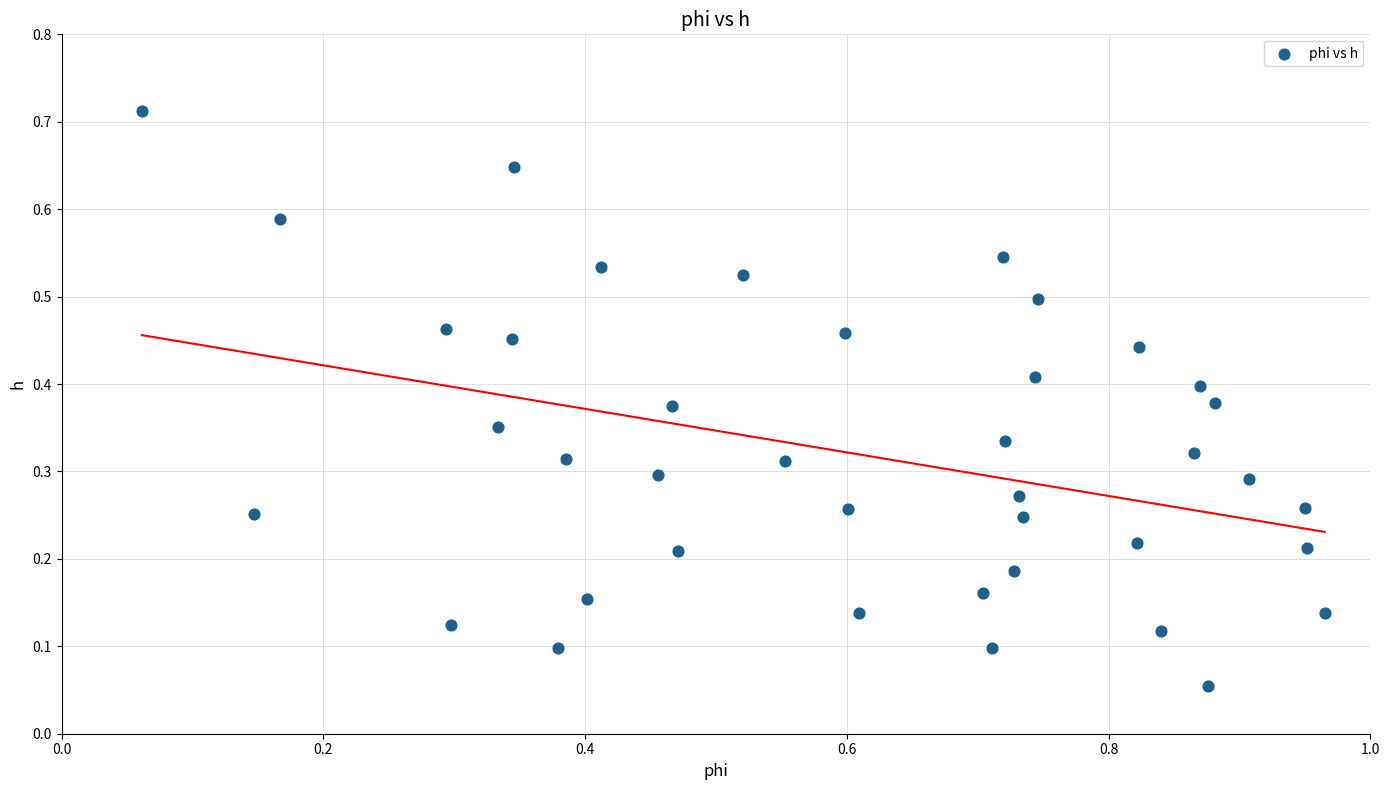

What is the range of X values (max minus min)?

0.9